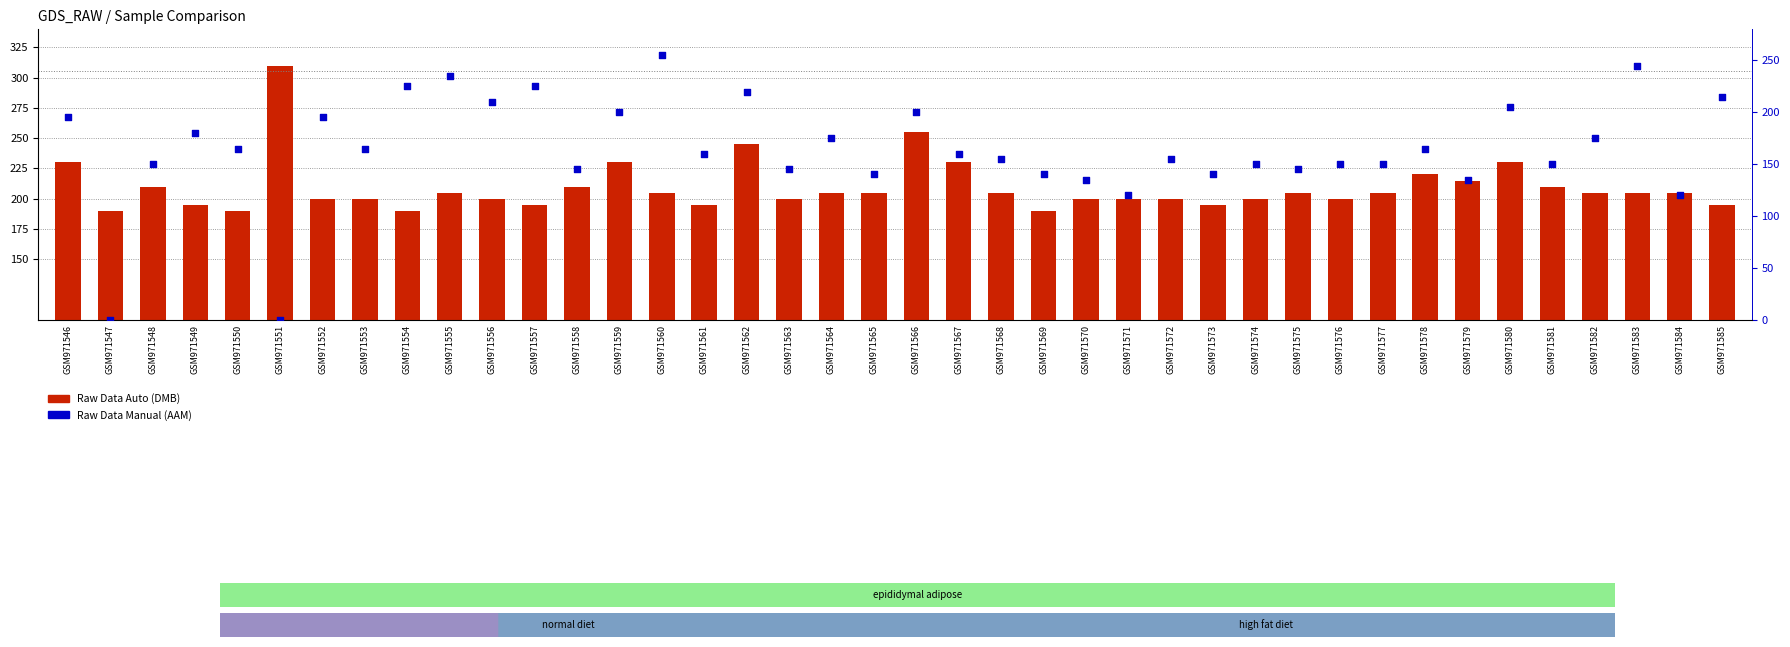

Is the value of Raw Data Manual (AAM) at GSM971563 greater than the value of Raw Data Auto (DMB) at GSM971580?

No